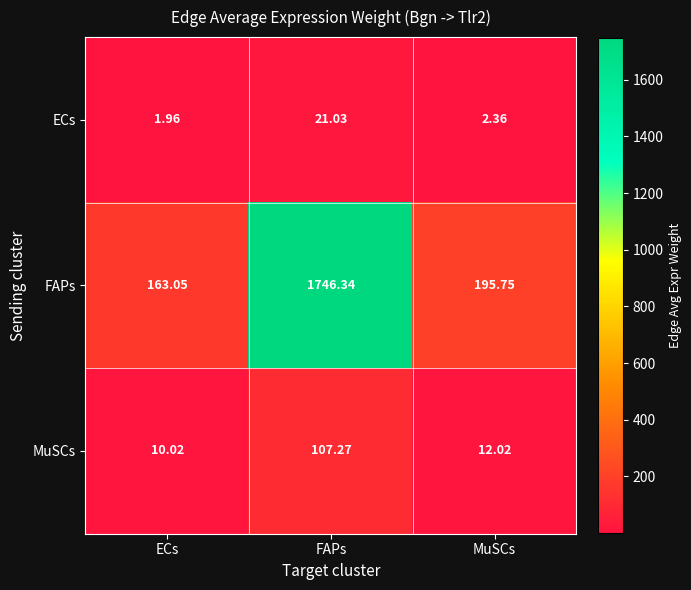

Which series has the widest spread of values?

FAPs